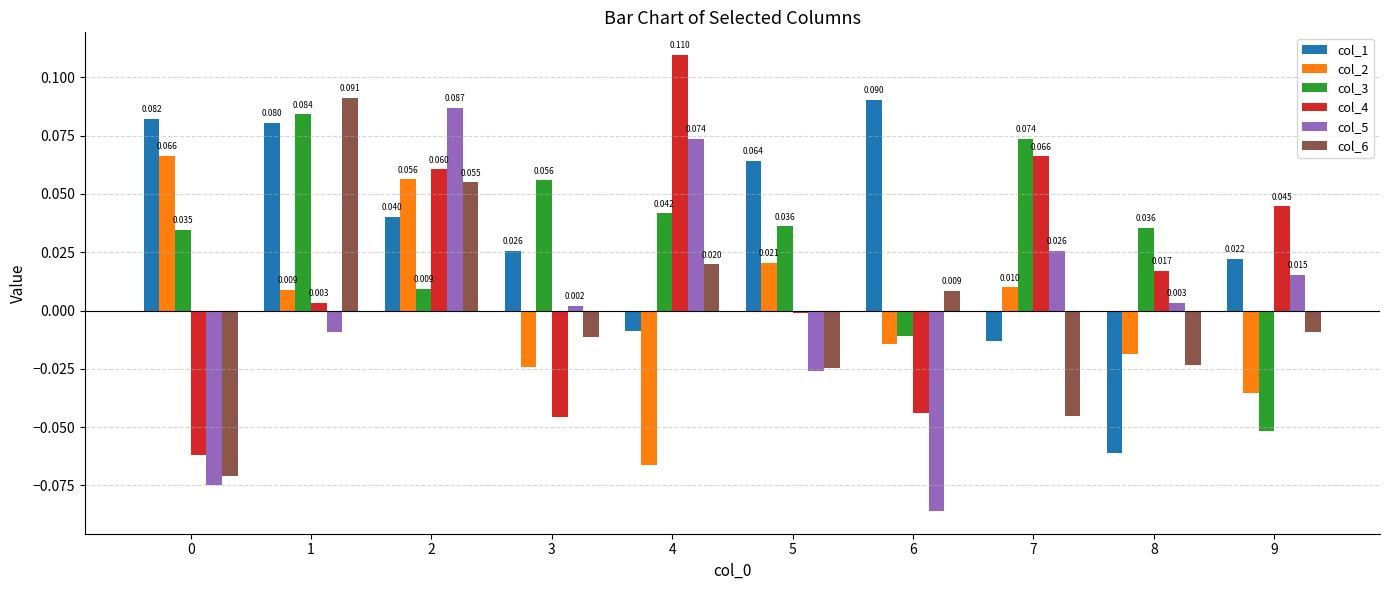

At how many categories does at least one series exceed 0?

10